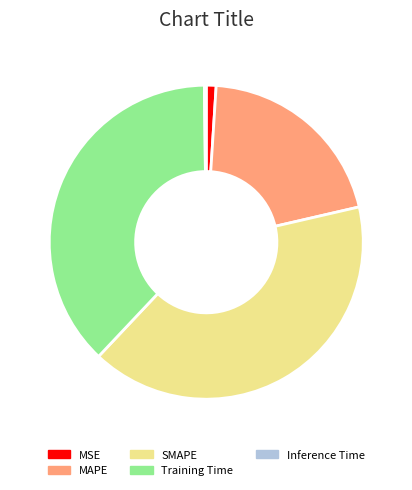

Approximately how many times larger is the value at SMAPE compared to Training Time?

1.1